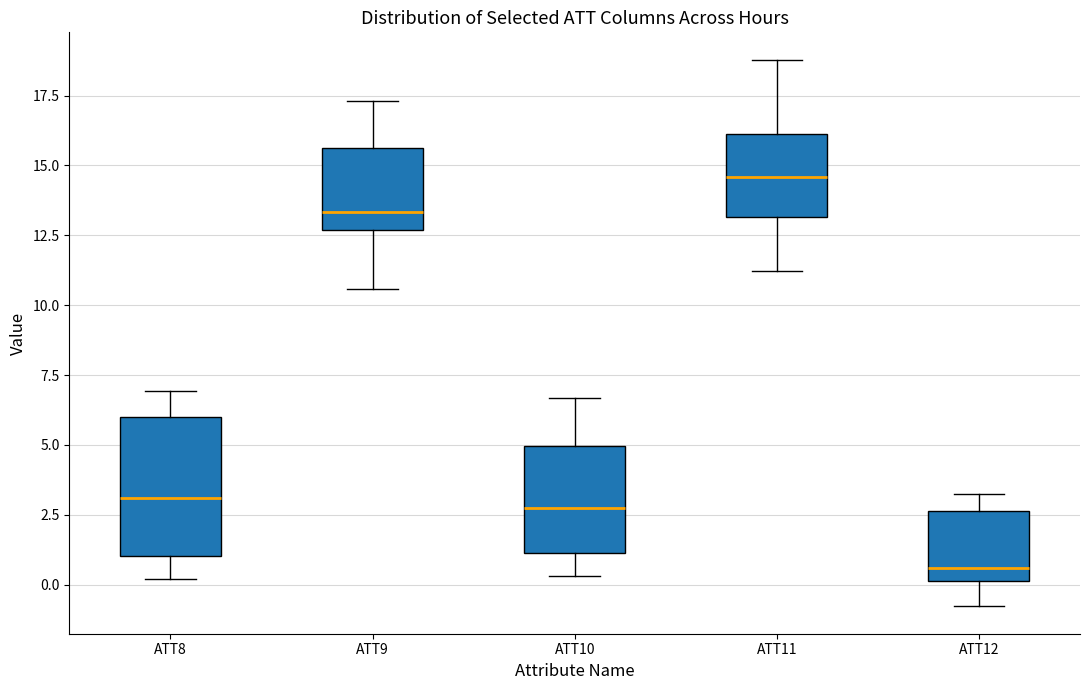

Comparing the boxes themselves (not the whiskers), which one is the tallest?

ATT8